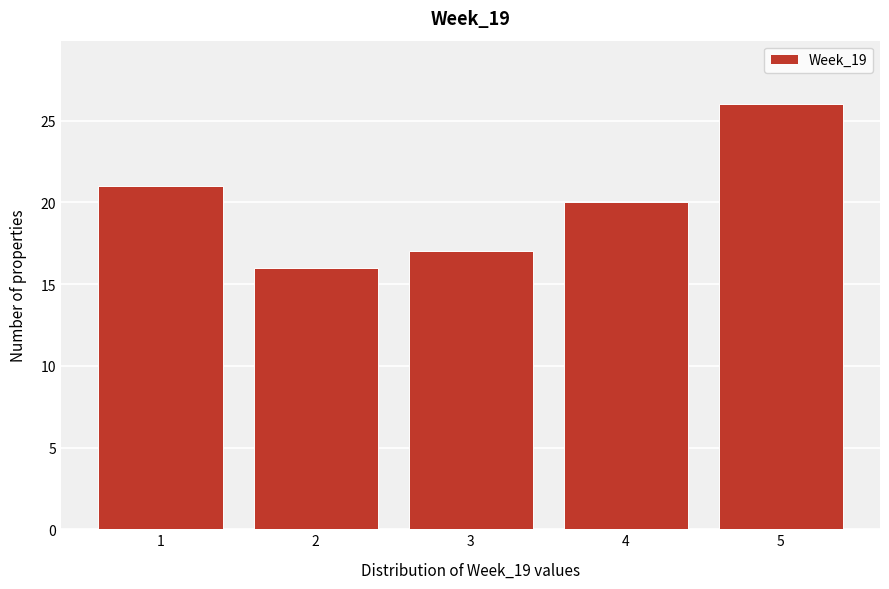

Reading right to left, transcribe all the data shown in this chart.

26	20	17	16	21